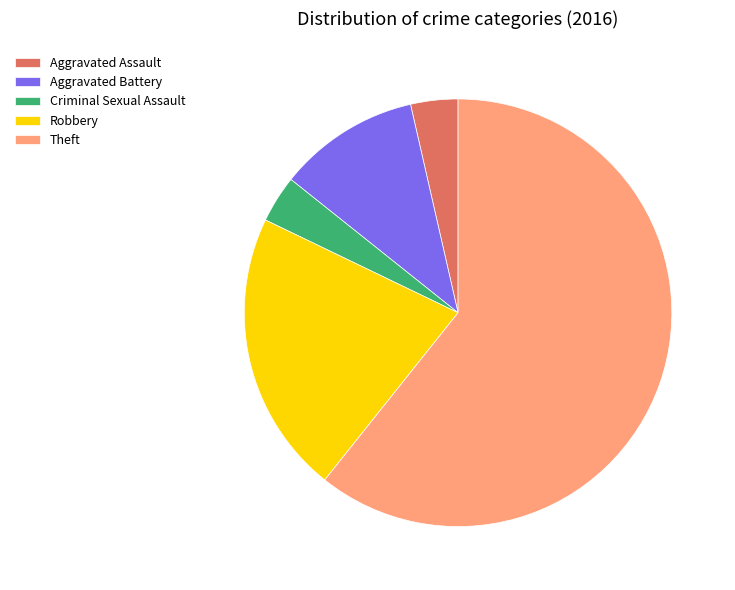

Does Theft account for over 50% of the chart?

Yes